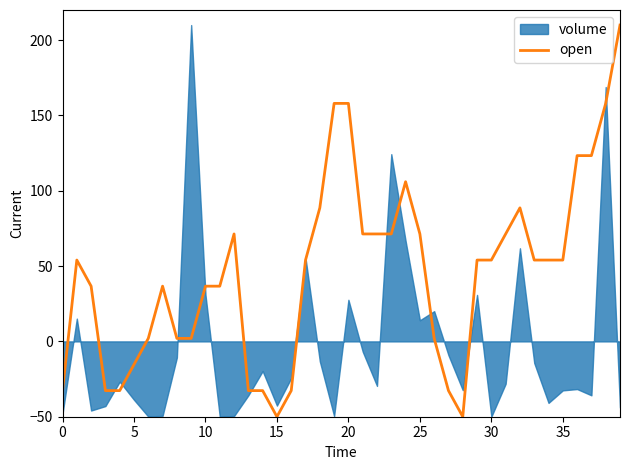

Does the chart have visible grid lines?

No